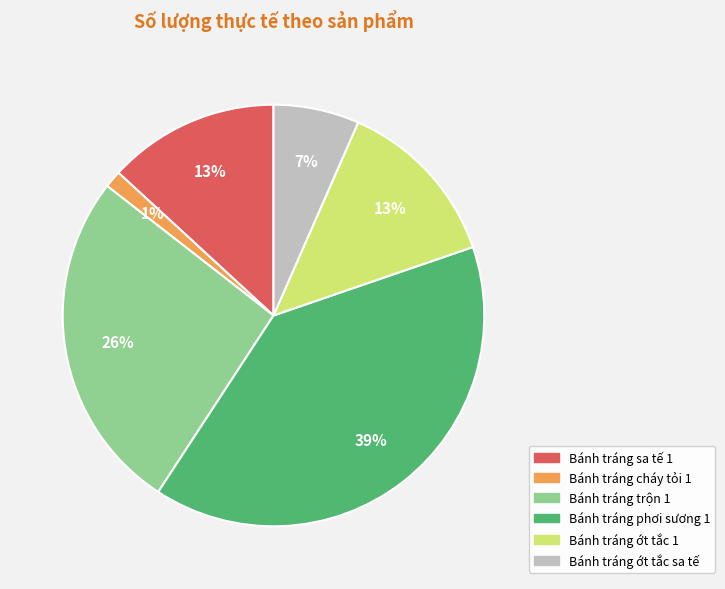

What percentage is the Bánh tráng phơi sương 1 slice, to the nearest percent?

39%